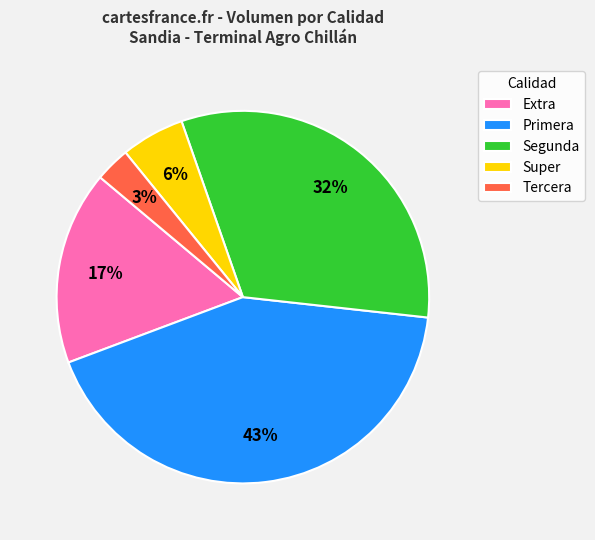

Combined, do Extra and Segunda account for over 50%?

No